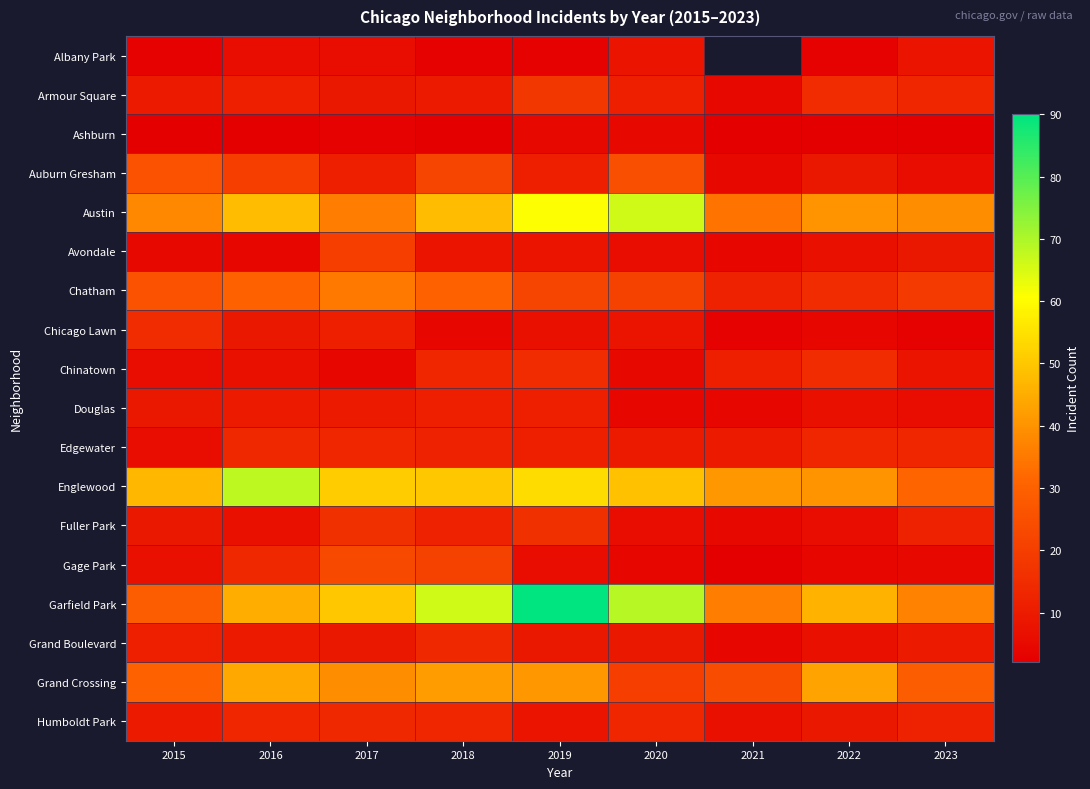

What is the sum of the Chicago Lawn values at 2022 and 2017?

15.0